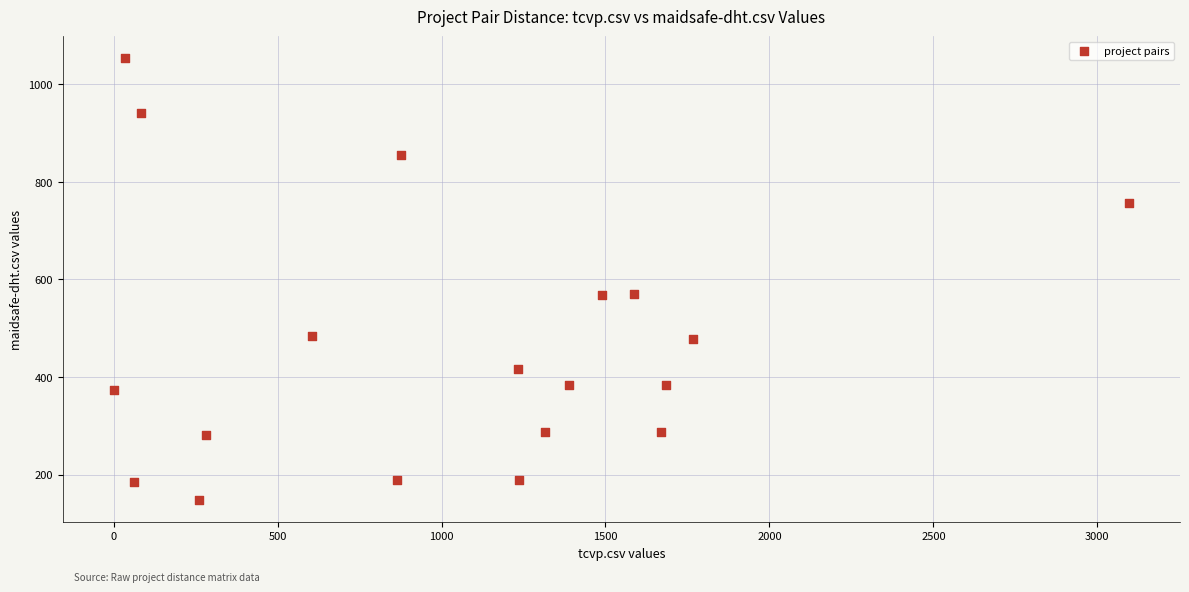

What is the range of X values (max minus min)?

3097.0